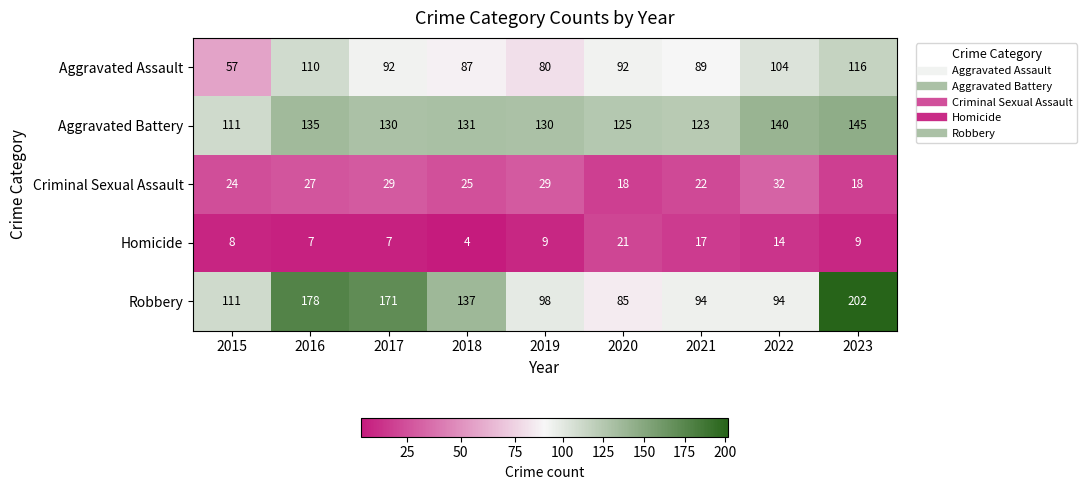

Is the value of Aggravated Battery at 2020 greater than the value of Homicide at 2022?

Yes